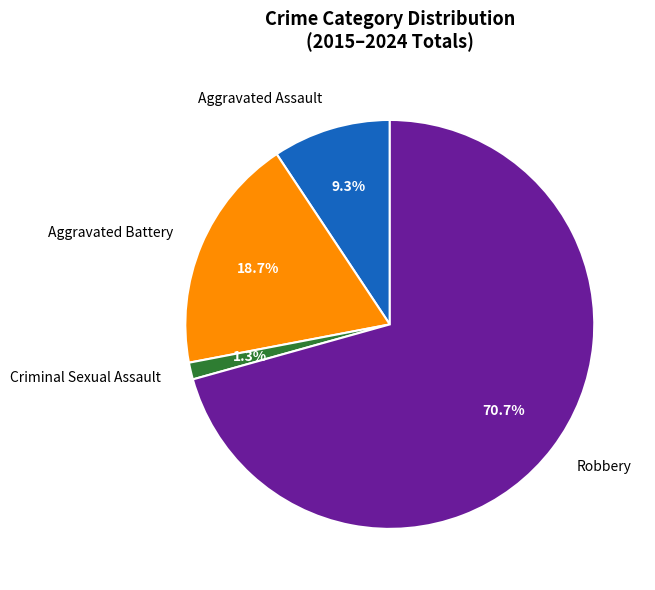

Which category has the smallest portion of the pie?

Criminal Sexual Assault